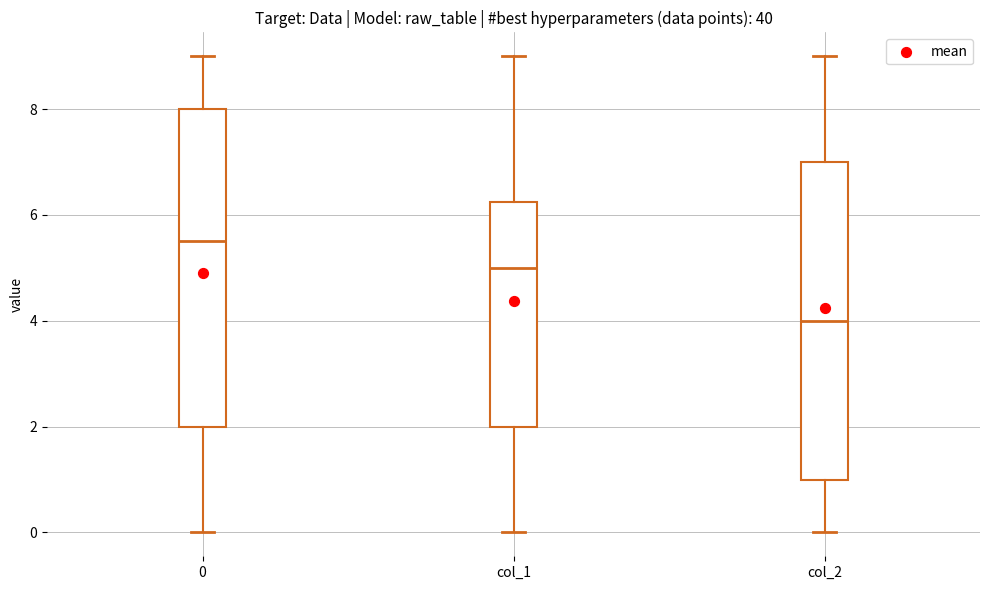

Reading left to right, transcribe this box plot: for each box, give where its median line is, the range the box spans, and where its two whiskers end, as read against the y-axis. The values are not printed on the chart, so give them approximately, as read against the axis.

0: median 5.6, box 2.0 to 8.0, whiskers 0.0 to 9.0
col_1: median 5.0, box 2.0 to 6.2, whiskers 0.0 to 9.0
col_2: median 4.0, box 1.0 to 7.0, whiskers 0.0 to 9.0